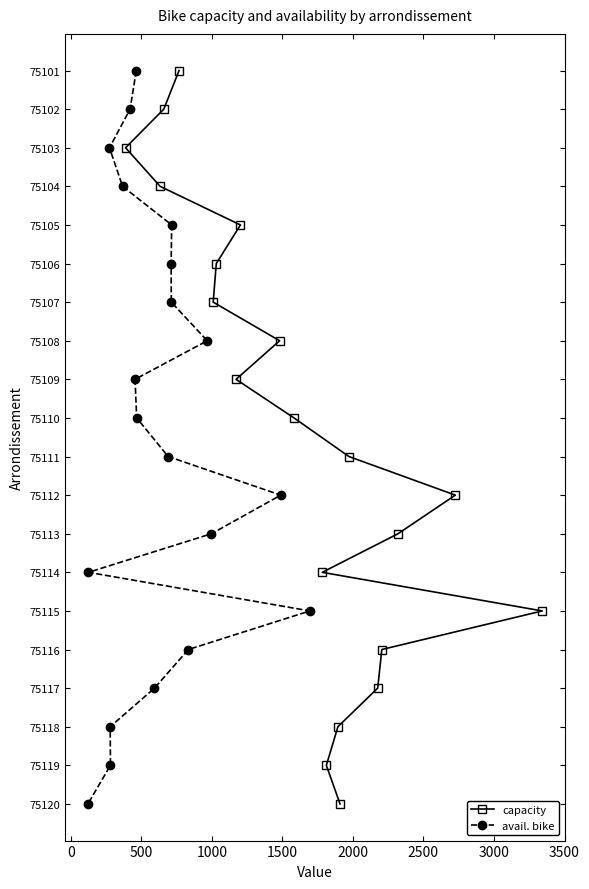

What is the label of the 17th point from the right?

1000